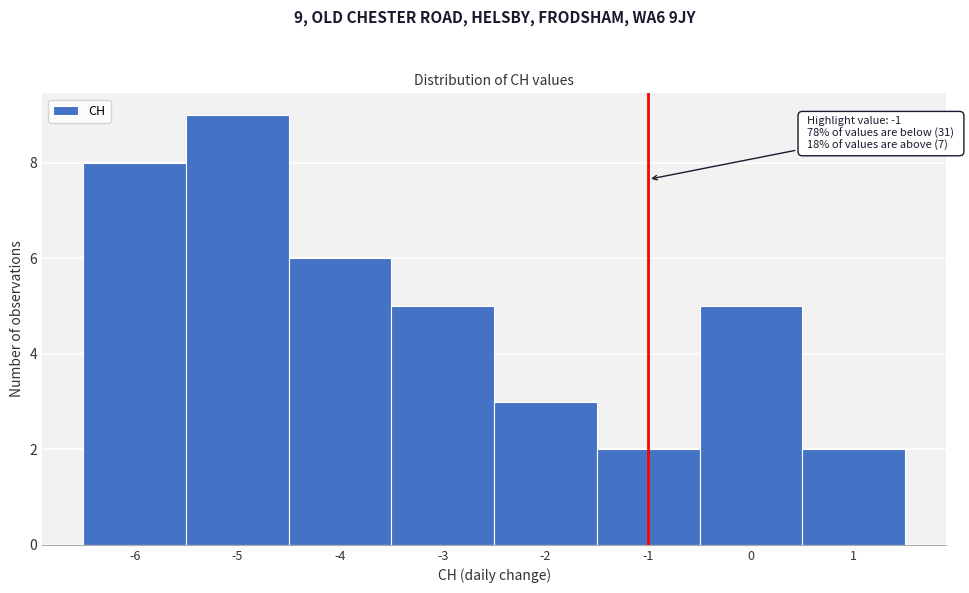

Over which range of the x-axis is the bar tallest?

-5.5 to -4.5